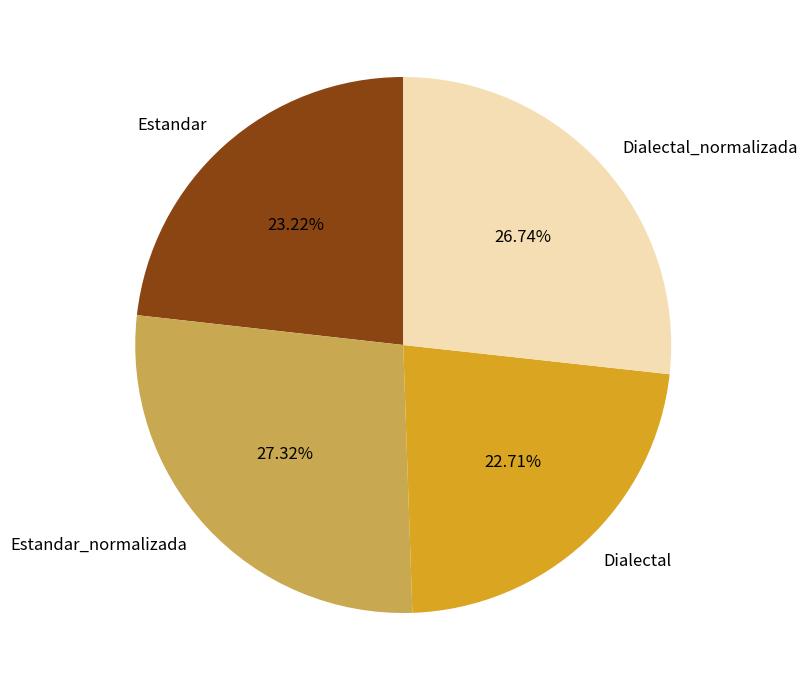

Combined, what portion of the pie is Estandar_normalizada and Estandar?

50.5%